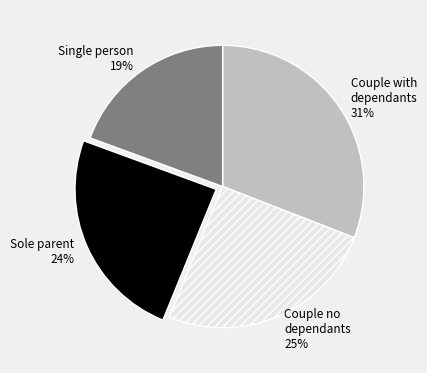

True or false: Sole parent accounts for 37% of the total.

False